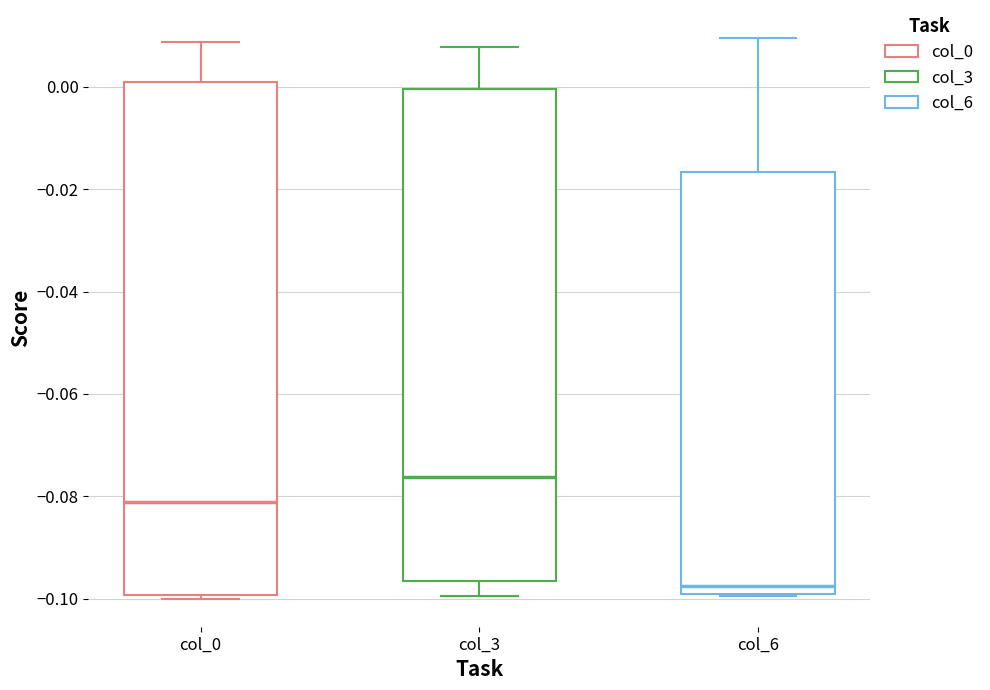

Where is the lower edge of the box for col_3 on the y-axis? The values are not printed on the chart, so give them approximately, as read against the axis.

-0.096